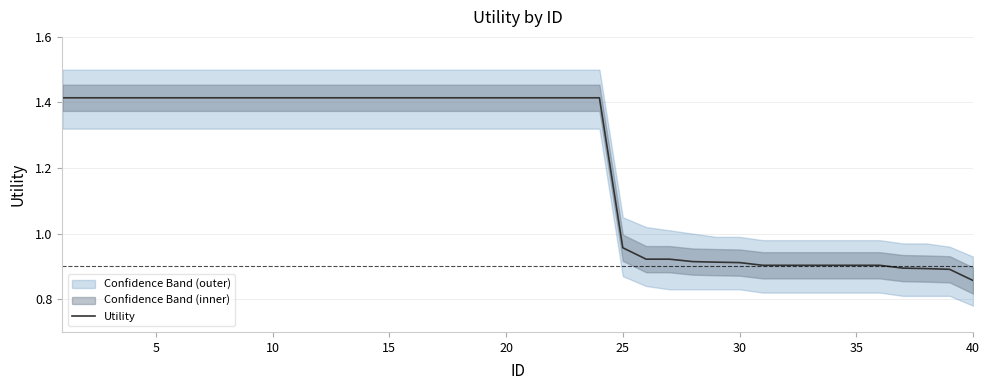

How many lines are shown in the chart?

1